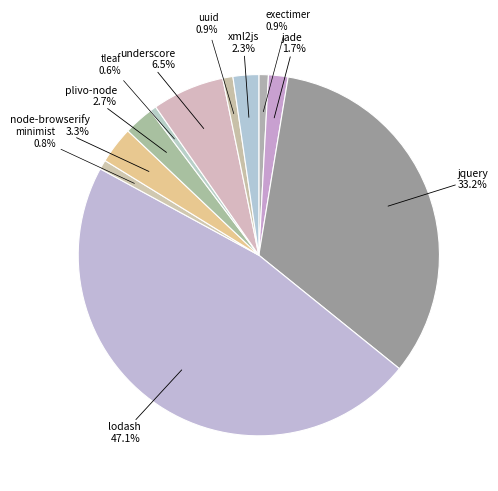

How many slices are in this pie chart?

11